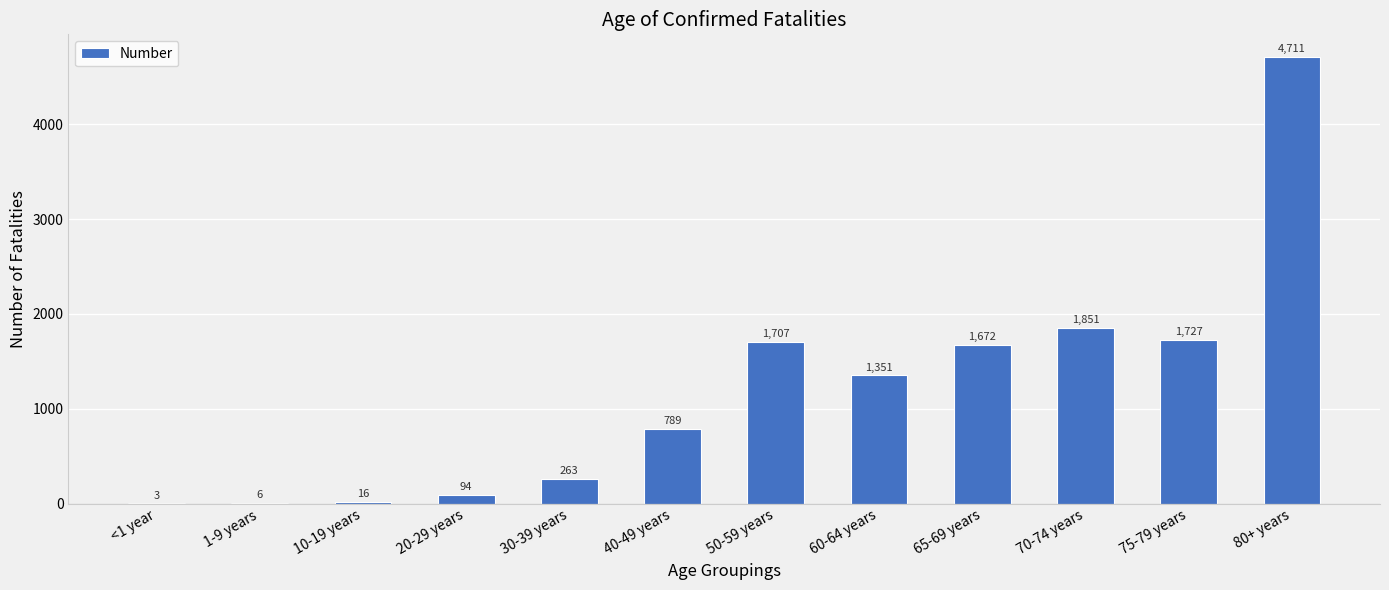

Reading left to right, transcribe all the data shown in this chart.

<1 year=3	1-9 years=6	10-19 years=16	20-29 years=94	30-39 years=263	40-49 years=789	50-59 years=1707	60-64 years=1351	65-69 years=1672	70-74 years=1851	75-79 years=1727	80+ years=4711